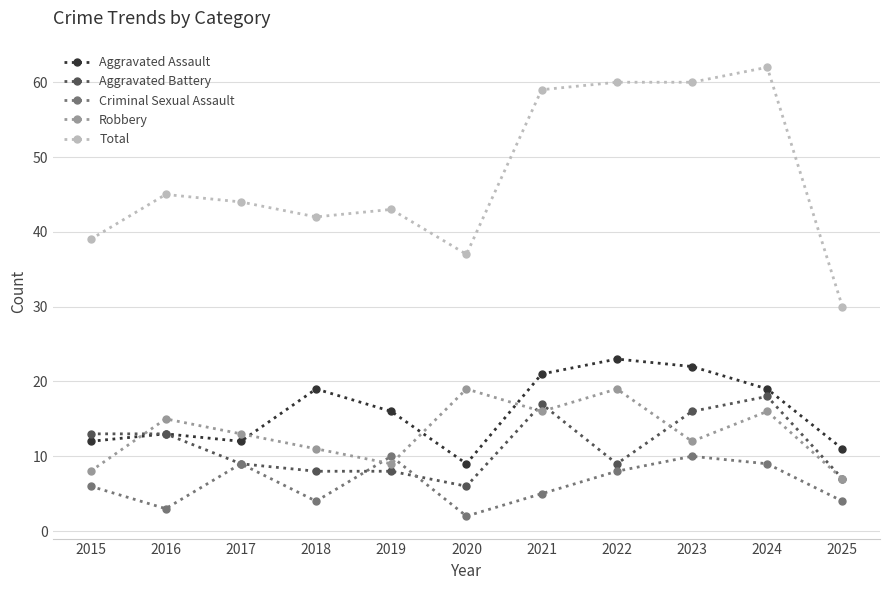

What is the difference between the Aggravated Battery values at 2017 and 2018?

1